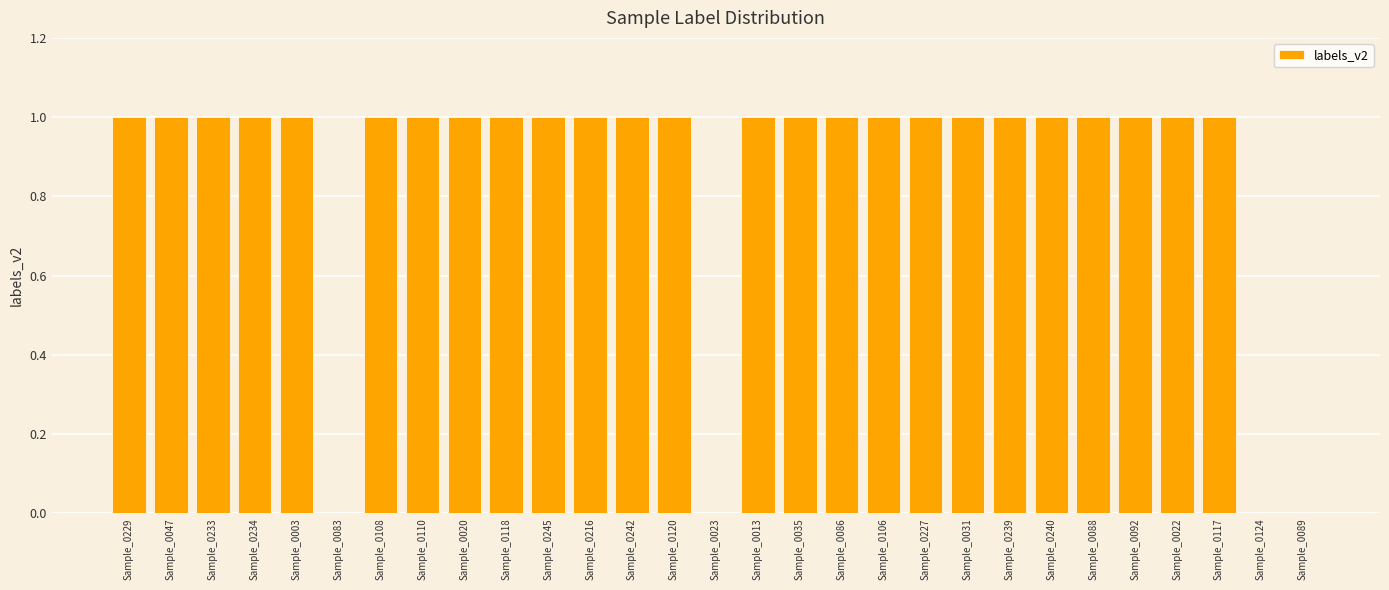

Reading right to left, what are all the values shown in this chart?

0	0	1	1	1	1	1	1	1	1	1	1	1	1	0	1	1	1	1	1	1	1	1	0	1	1	1	1	1